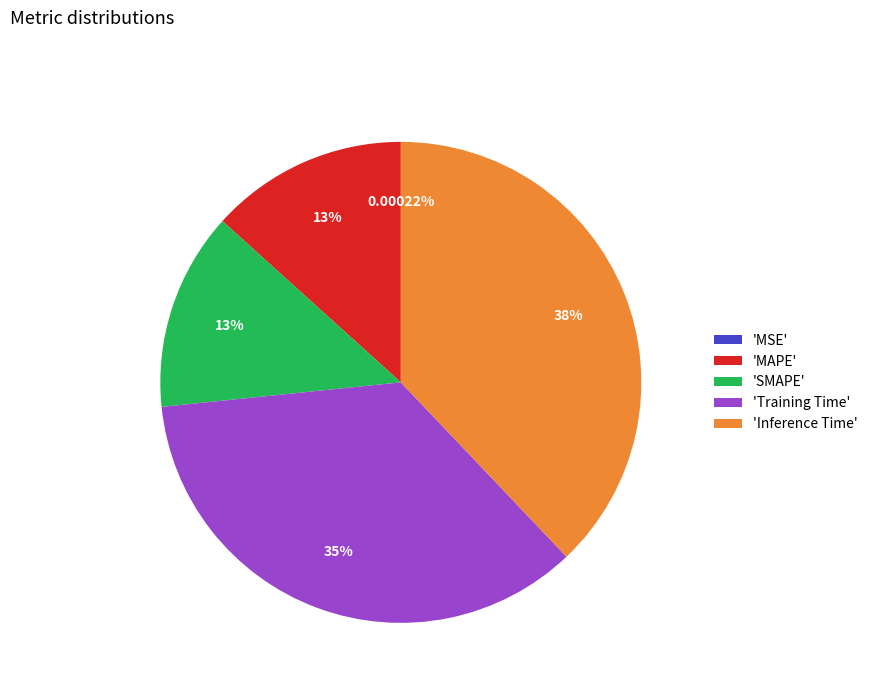

Does any single category account for the majority?

No